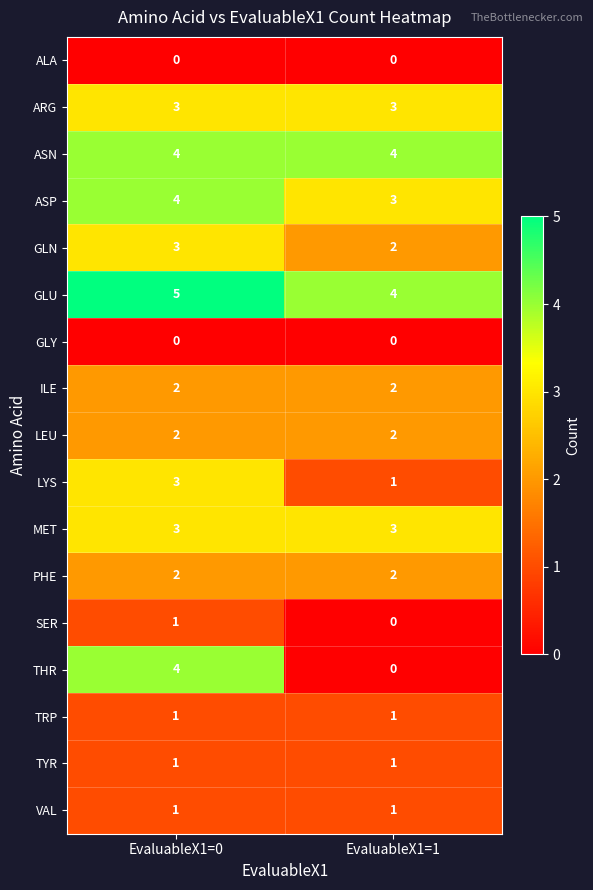

What is the sum of all ILE values?

4